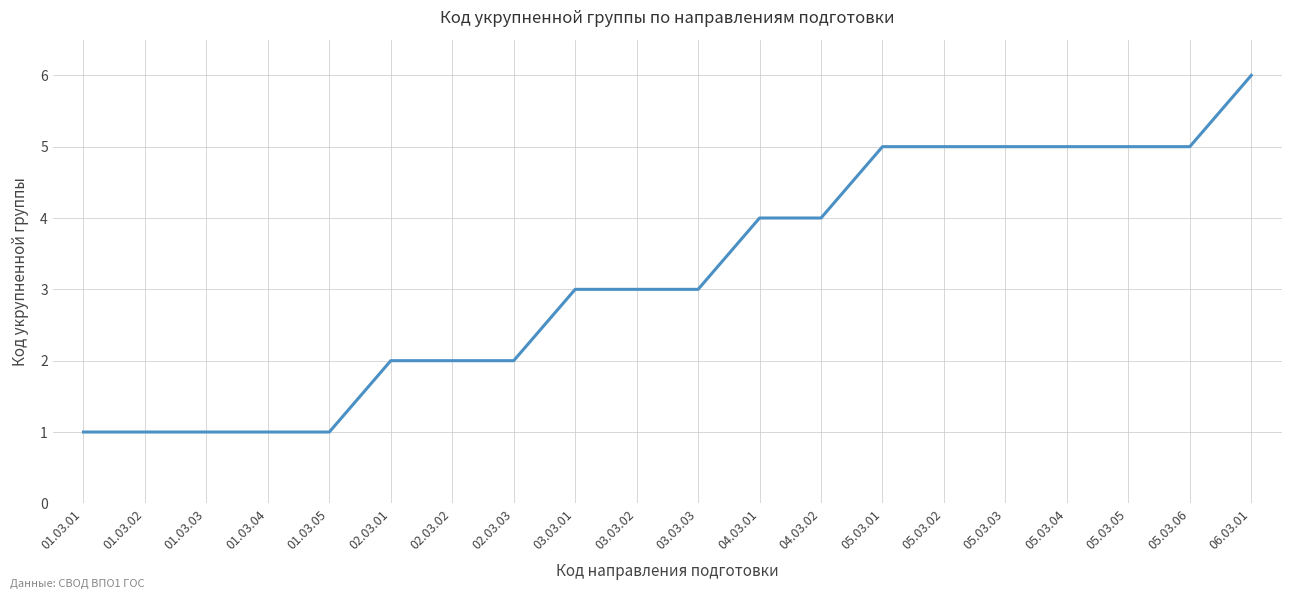

What is the change in value from 01.03.05 to 03.03.03?

+2